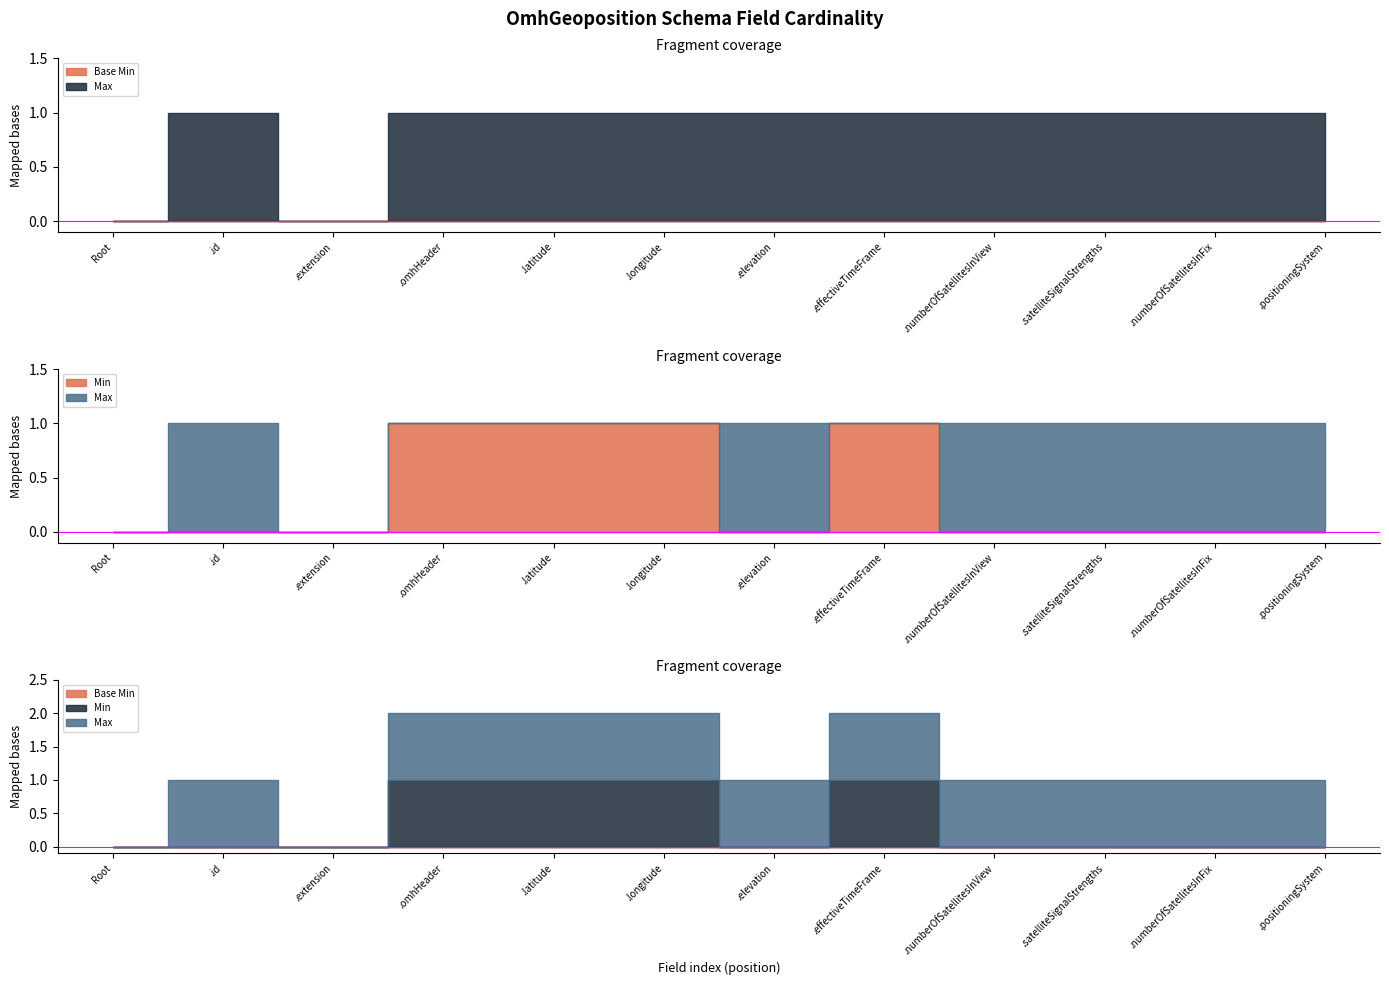

True or false: Max and Min intersect in this chart.

False